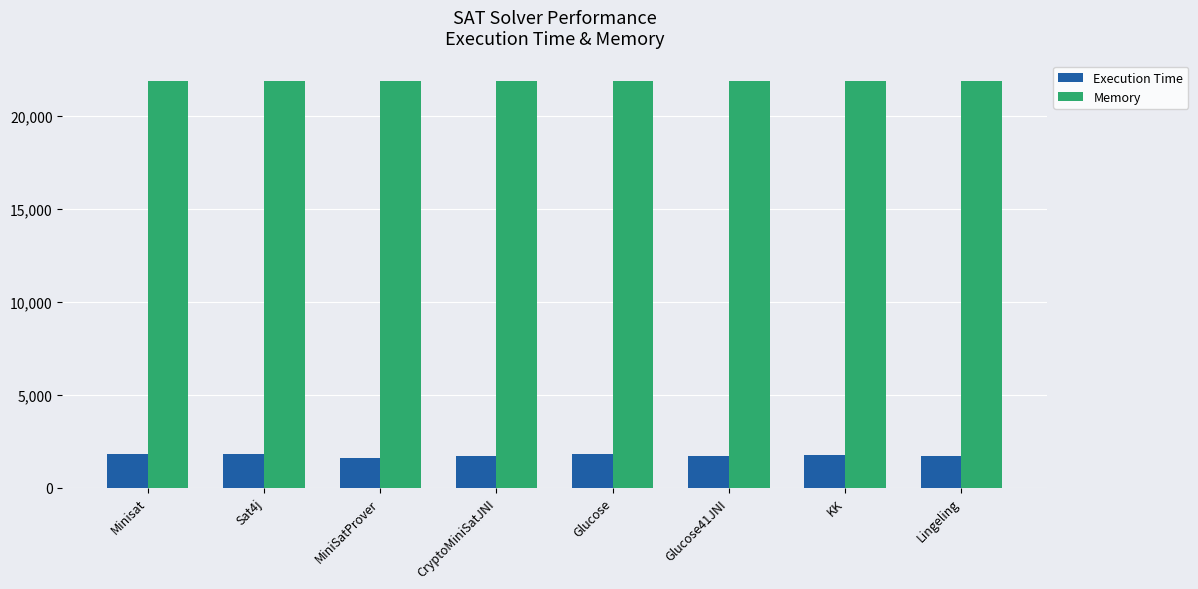

What is the difference between the highest and lowest values at Glucose?

20062